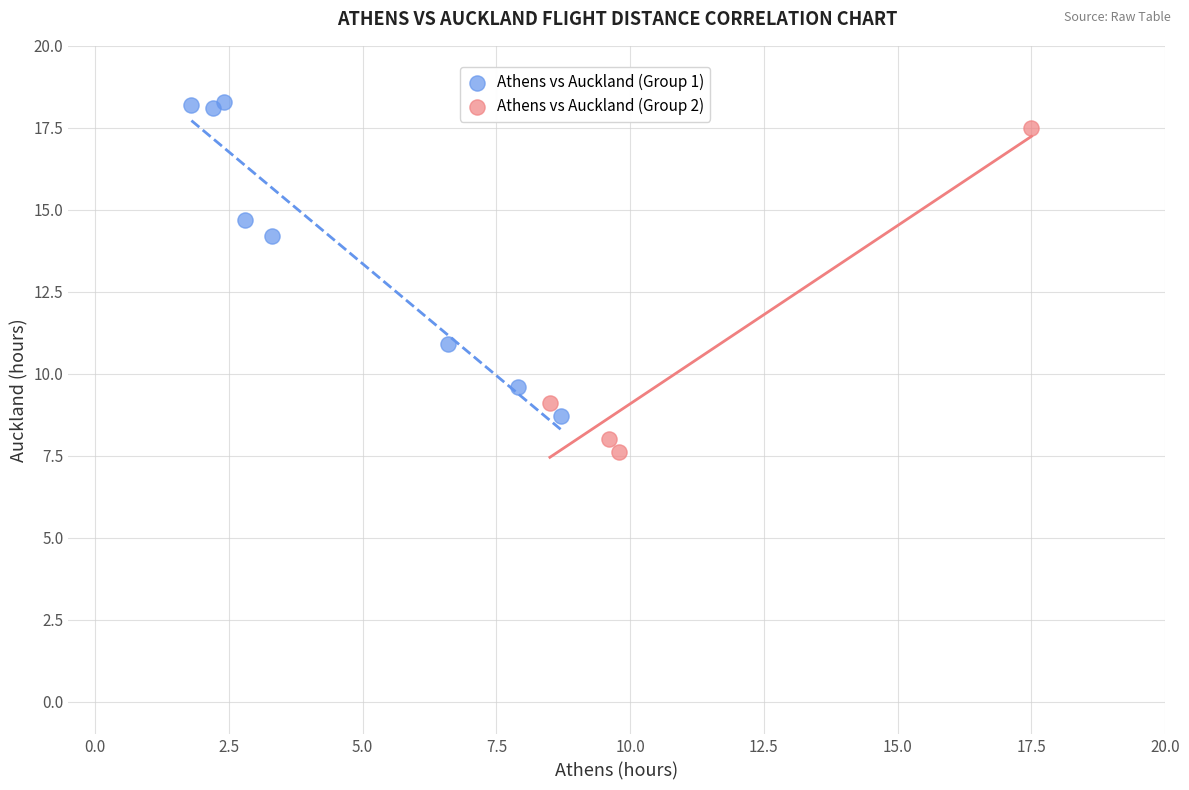

Which series contains the lowest Y value?

Athens vs Auckland (Group 2)